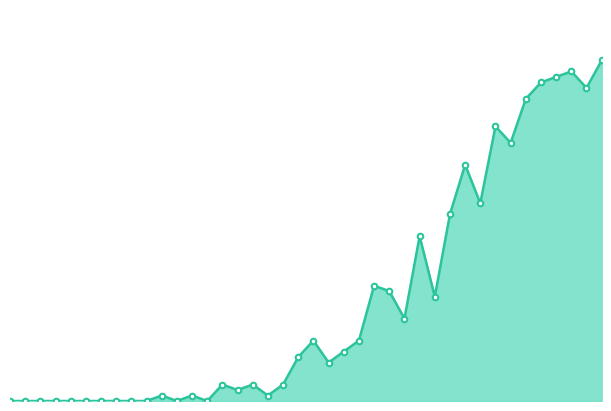

What is the label of the 21st point from the left?

2020-03-16